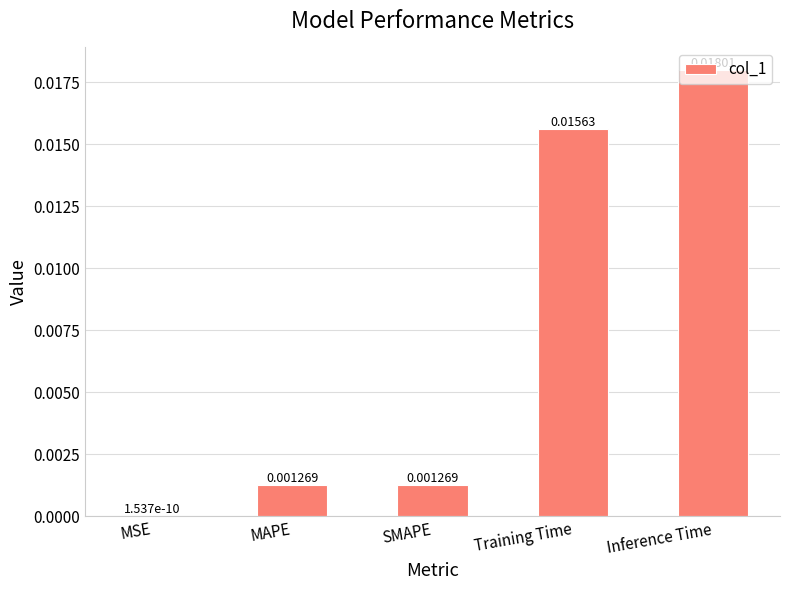

Which label corresponds to the largest value in the chart?

Inference Time